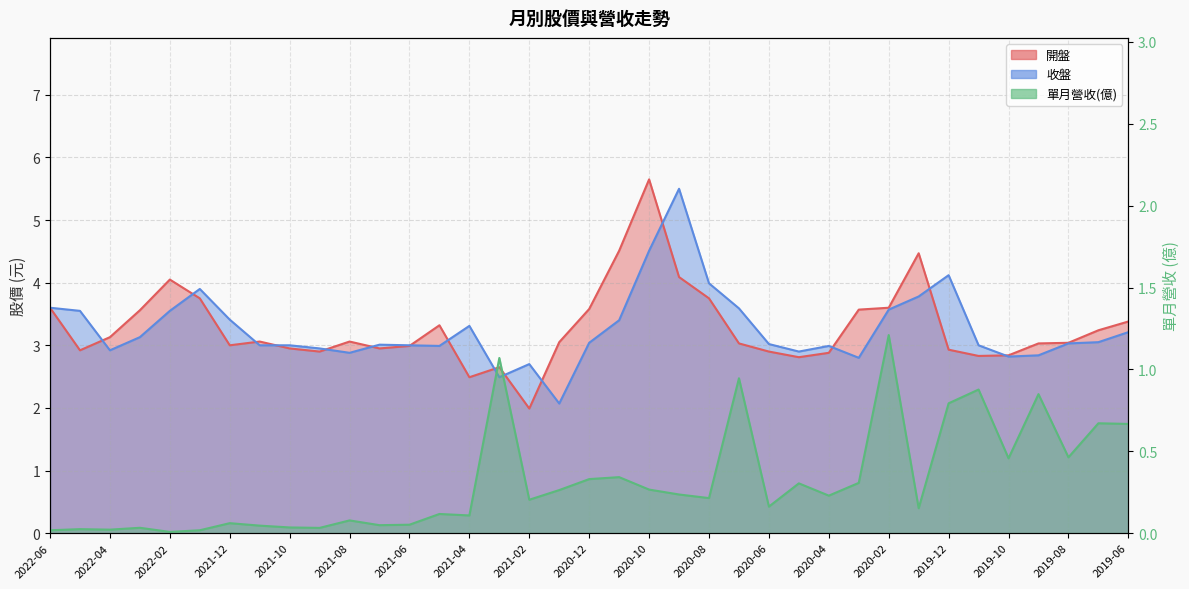

Which series has the largest range (max minus min)?

開盤